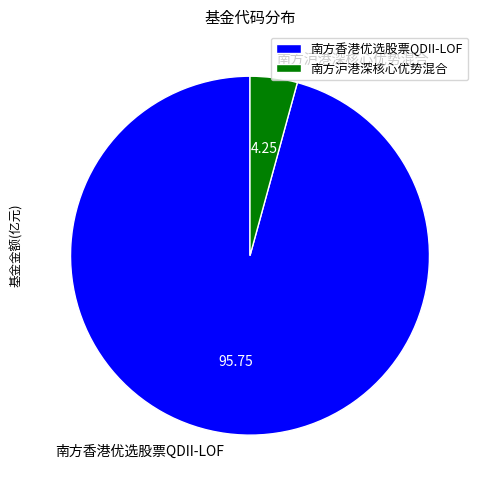

Between 南方沪港深核心优势混合 and 南方香港优选股票QDII-LOF, which is larger?

南方香港优选股票QDII-LOF